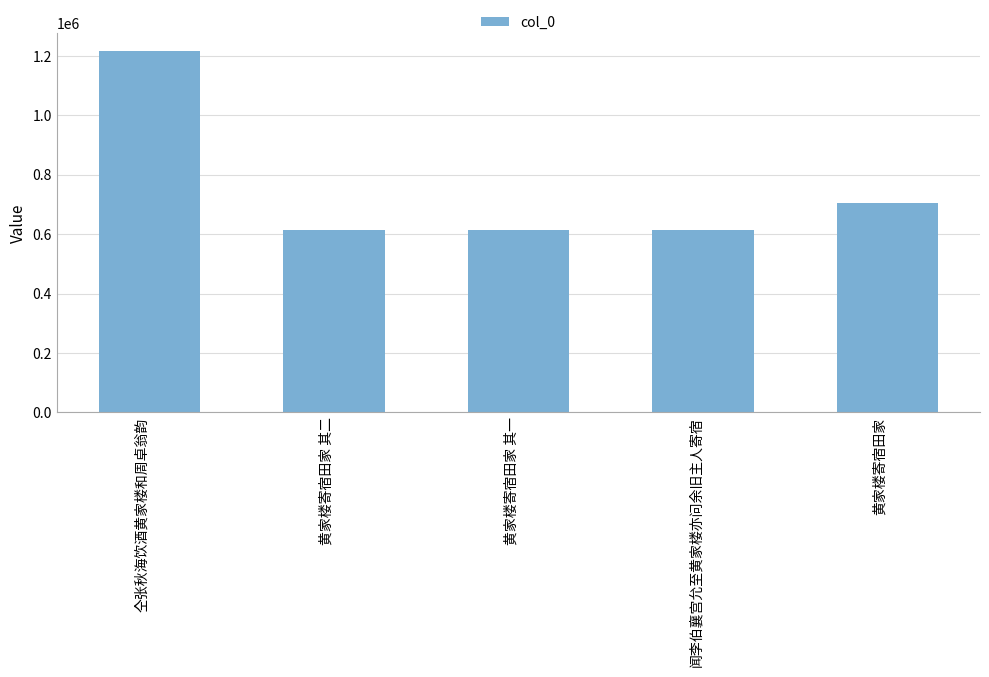

What is the difference between the values at 闻李伯襄宫允至黄家楼亦问余旧主人寄宿 and 仝张秋海饮酒黄家楼和周卓翁韵?

600663